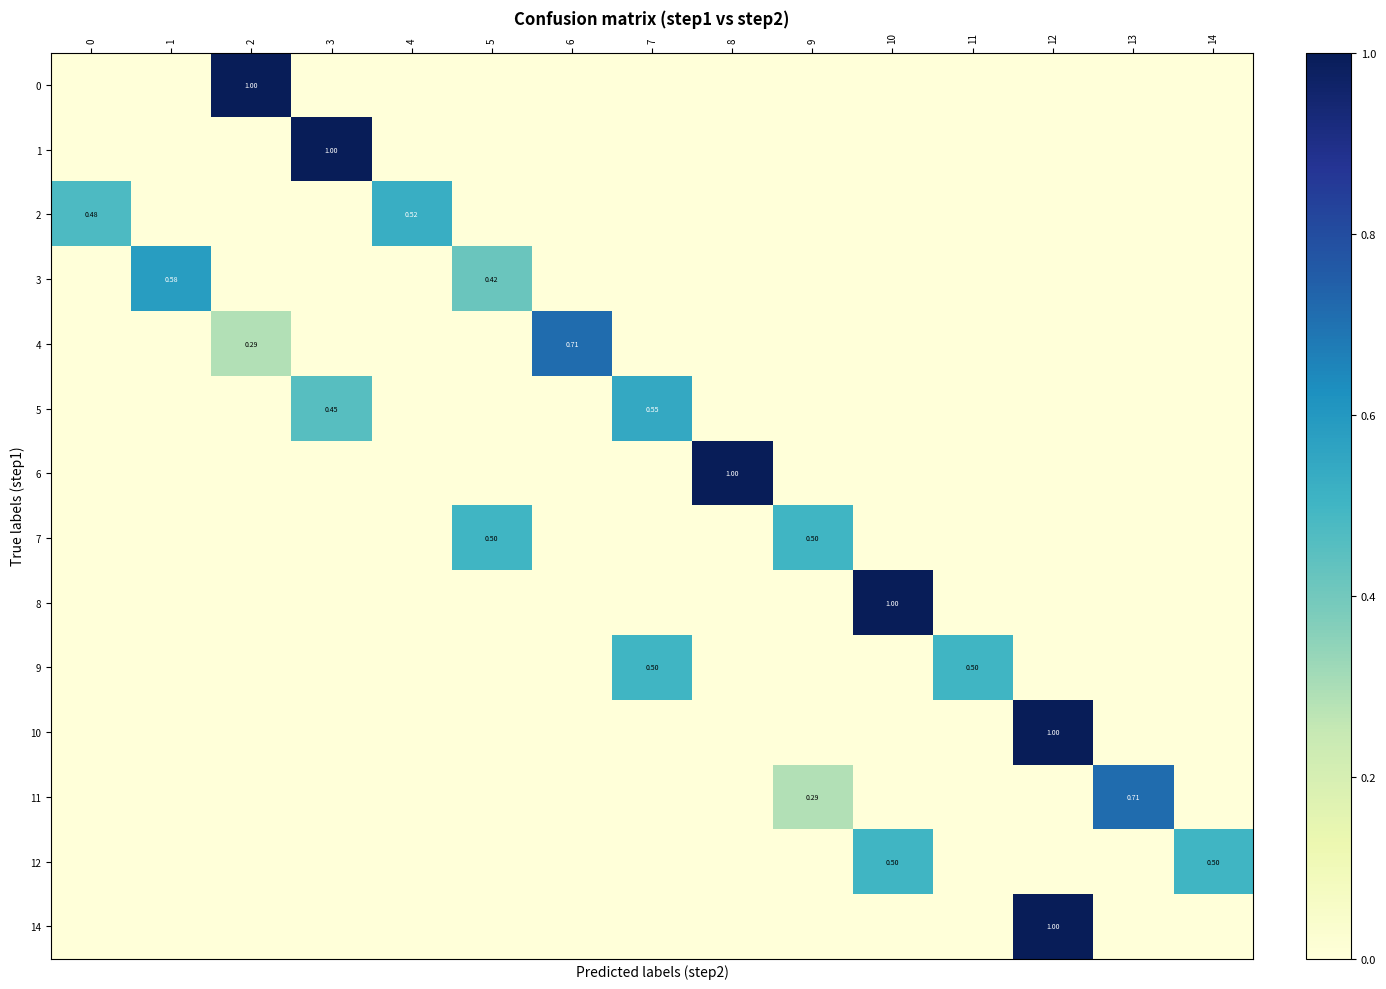

Reading right to left, transcribe all the data shown in this chart.

row_0: 14=0.0	13=0.0	12=0.0	11=0.0	10=0.0	9=0.0	8=0.0	7=0.0	6=0.0	5=0.0	4=0.0	3=0.0	2=1.0	1=0.0	0=0.0
row_1: 14=0.0	13=0.0	12=0.0	11=0.0	10=0.0	9=0.0	8=0.0	7=0.0	6=0.0	5=0.0	4=0.0	3=1.0	2=0.0	1=0.0	0=0.0
row_2: 14=0.0	13=0.0	12=0.0	11=0.0	10=0.0	9=0.0	8=0.0	7=0.0	6=0.0	5=0.0	4=0.5	3=0.0	2=0.0	1=0.0	0=0.5
row_3: 14=0.0	13=0.0	12=0.0	11=0.0	10=0.0	9=0.0	8=0.0	7=0.0	6=0.0	5=0.4	4=0.0	3=0.0	2=0.0	1=0.6	0=0.0
row_4: 14=0.0	13=0.0	12=0.0	11=0.0	10=0.0	9=0.0	8=0.0	7=0.0	6=0.7	5=0.0	4=0.0	3=0.0	2=0.3	1=0.0	0=0.0
row_5: 14=0.0	13=0.0	12=0.0	11=0.0	10=0.0	9=0.0	8=0.0	7=0.5	6=0.0	5=0.0	4=0.0	3=0.5	2=0.0	1=0.0	0=0.0
row_6: 14=0.0	13=0.0	12=0.0	11=0.0	10=0.0	9=0.0	8=1.0	7=0.0	6=0.0	5=0.0	4=0.0	3=0.0	2=0.0	1=0.0	0=0.0
row_7: 14=0.0	13=0.0	12=0.0	11=0.0	10=0.0	9=0.5	8=0.0	7=0.0	6=0.0	5=0.5	4=0.0	3=0.0	2=0.0	1=0.0	0=0.0
row_8: 14=0.0	13=0.0	12=0.0	11=0.0	10=1.0	9=0.0	8=0.0	7=0.0	6=0.0	5=0.0	4=0.0	3=0.0	2=0.0	1=0.0	0=0.0
row_9: 14=0.0	13=0.0	12=0.0	11=0.5	10=0.0	9=0.0	8=0.0	7=0.5	6=0.0	5=0.0	4=0.0	3=0.0	2=0.0	1=0.0	0=0.0
row_10: 14=0.0	13=0.0	12=1.0	11=0.0	10=0.0	9=0.0	8=0.0	7=0.0	6=0.0	5=0.0	4=0.0	3=0.0	2=0.0	1=0.0	0=0.0
row_11: 14=0.0	13=0.7	12=0.0	11=0.0	10=0.0	9=0.3	8=0.0	7=0.0	6=0.0	5=0.0	4=0.0	3=0.0	2=0.0	1=0.0	0=0.0
row_12: 14=0.5	13=0.0	12=0.0	11=0.0	10=0.5	9=0.0	8=0.0	7=0.0	6=0.0	5=0.0	4=0.0	3=0.0	2=0.0	1=0.0	0=0.0
row_13: 14=0.0	13=0.0	12=1.0	11=0.0	10=0.0	9=0.0	8=0.0	7=0.0	6=0.0	5=0.0	4=0.0	3=0.0	2=0.0	1=0.0	0=0.0